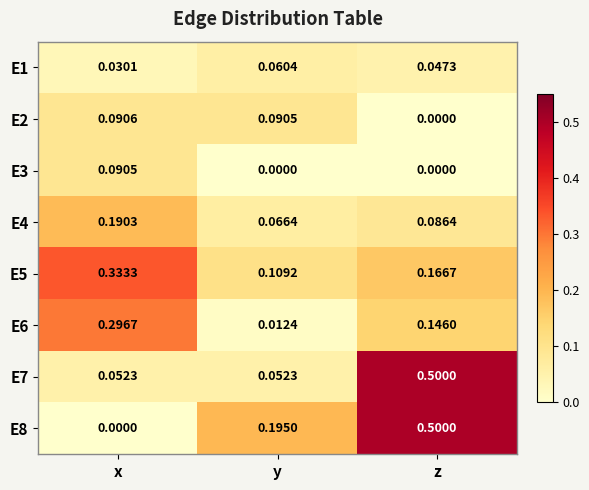

At which category is the sum across all series the highest?

z